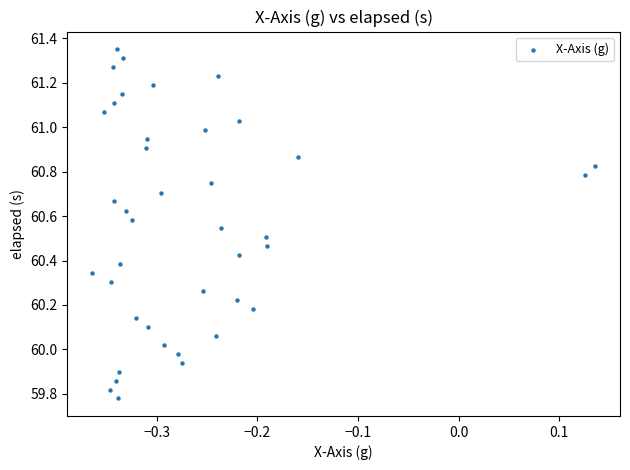

What is the range of X values (max minus min)?

0.5